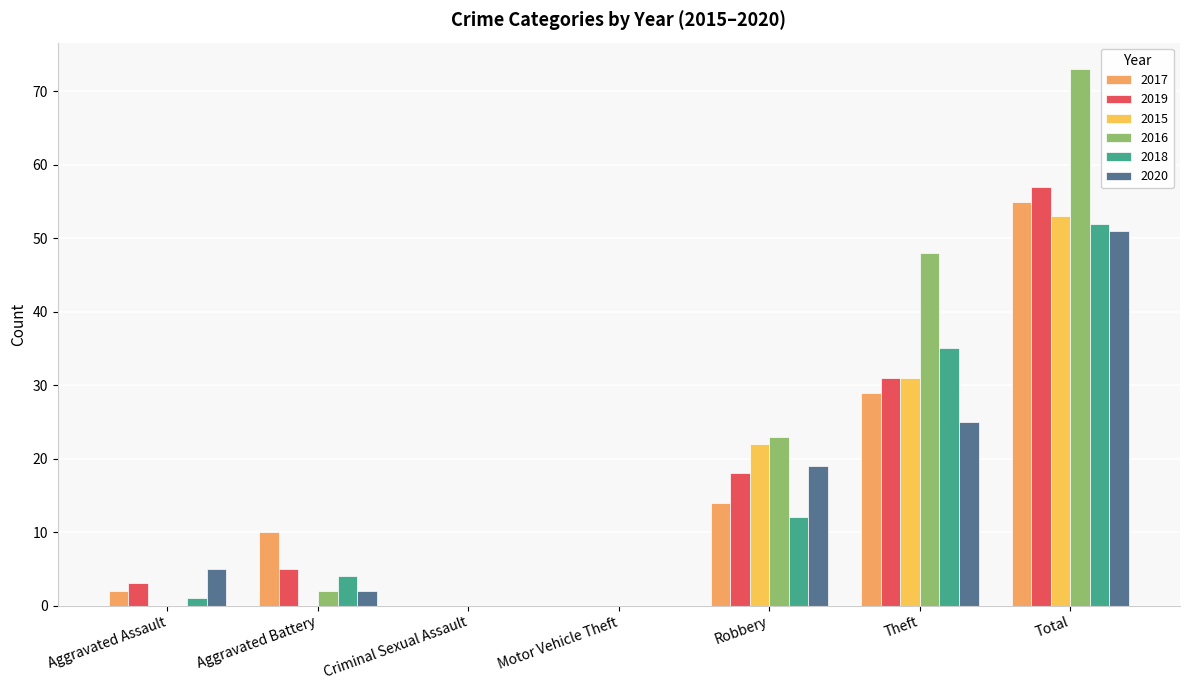

At which label does 2020 reach its peak?

Total